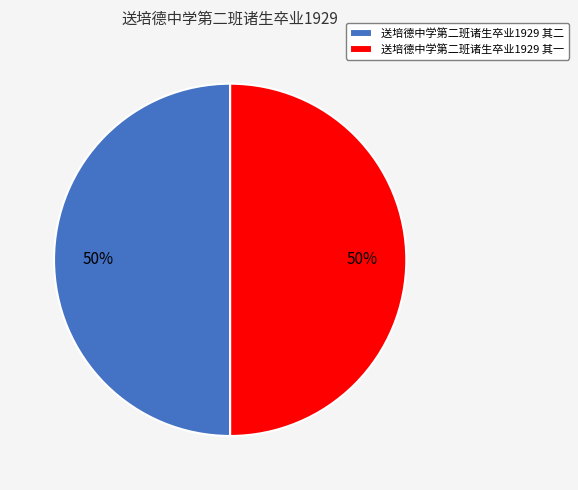

How many slices are in this pie chart?

2